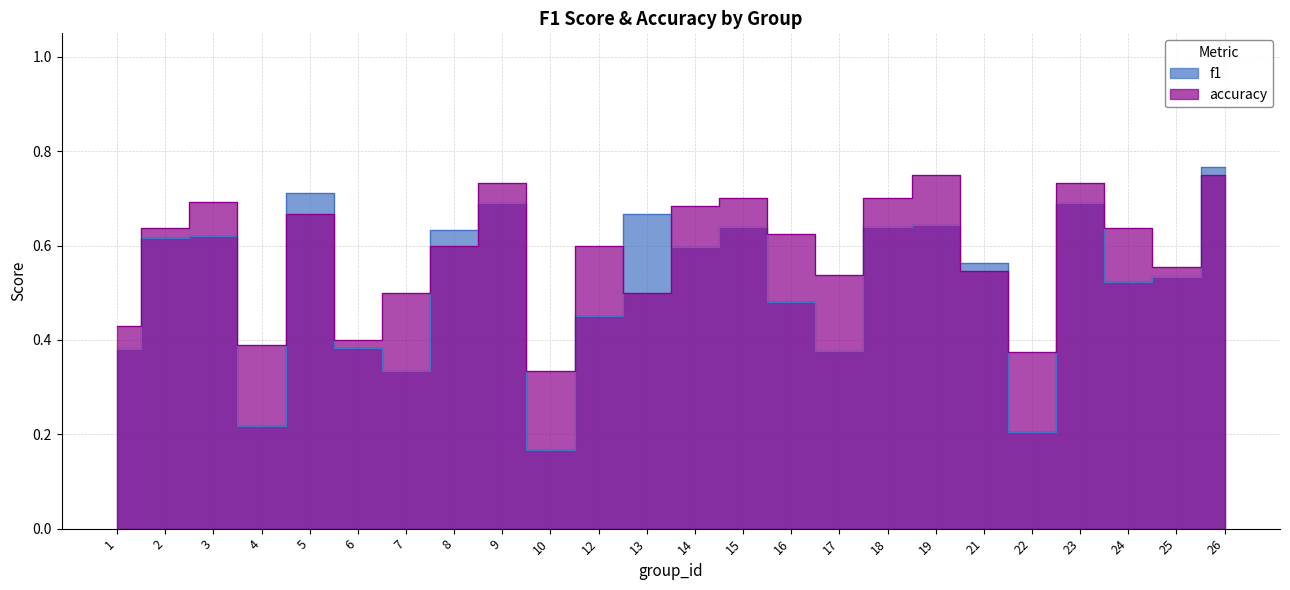

Which series has the largest range (max minus min)?

f1